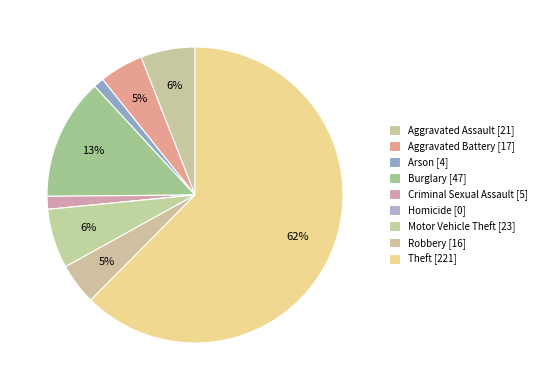

Does Aggravated Battery account for over 50% of the chart?

No